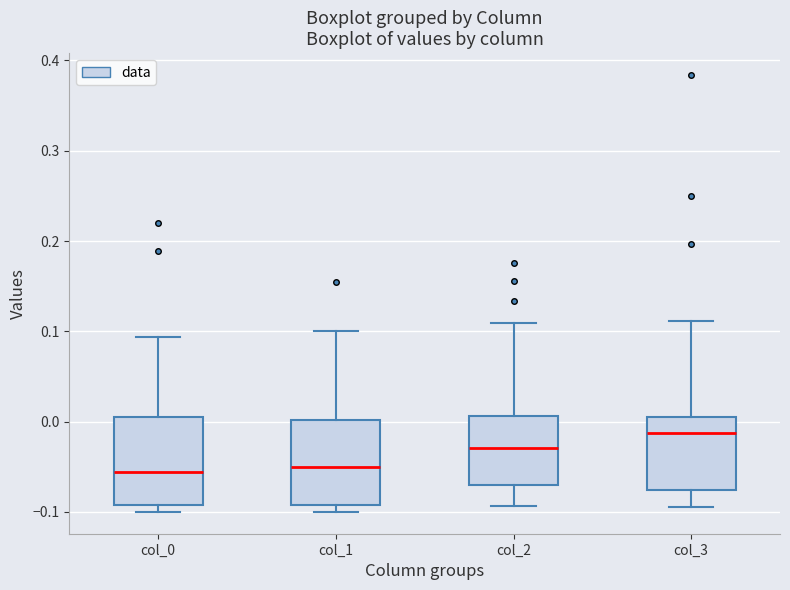

Reading left to right, transcribe this box plot: for each box, give where its median line is, the range the box spans, and where its two whiskers end, as read against the y-axis. The values are not printed on the chart, so give them approximately, as read against the axis.

col_0: median -0.06, box -0.09 to 0.00, whiskers -0.10 to 0.09
col_1: median -0.05, box -0.09 to 0.00, whiskers -0.10 to 0.10
col_2: median -0.03, box -0.07 to 0.01, whiskers -0.09 to 0.11
col_3: median -0.01, box -0.08 to 0.01, whiskers -0.09 to 0.11